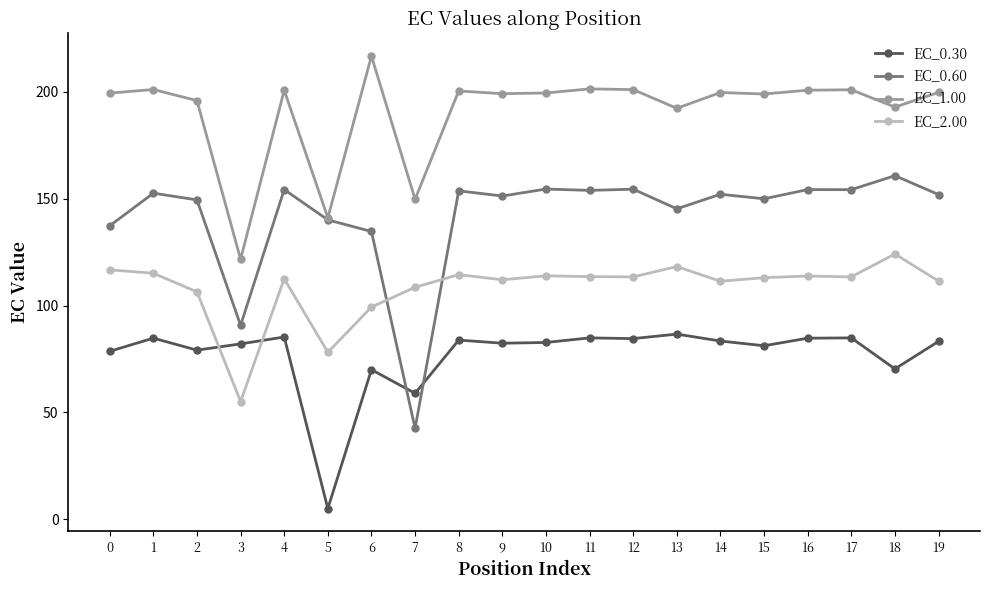

True or false: EC_1.00 and EC_0.30 cross at least once.

False